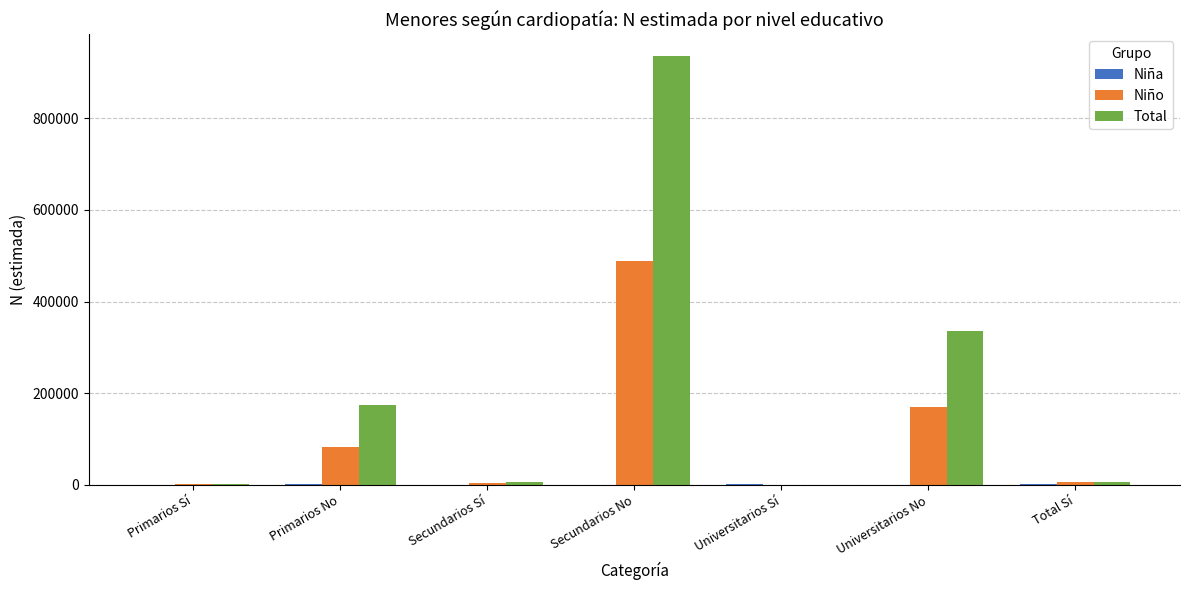

Count the number of categories in the chart.

7